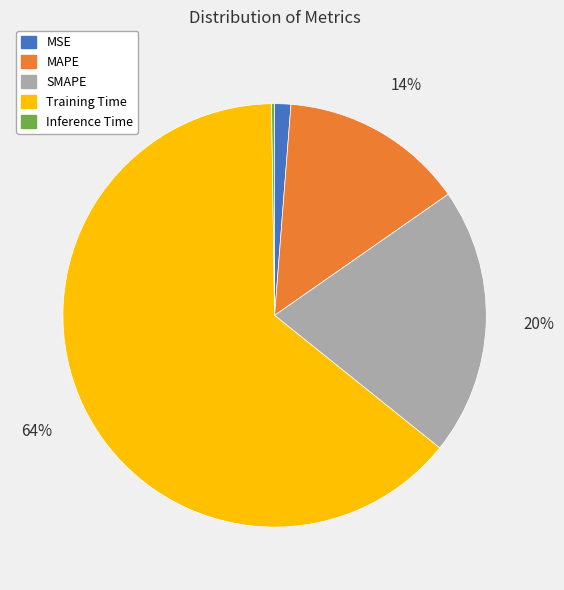

Is it true that MSE is 1% of the pie?

True